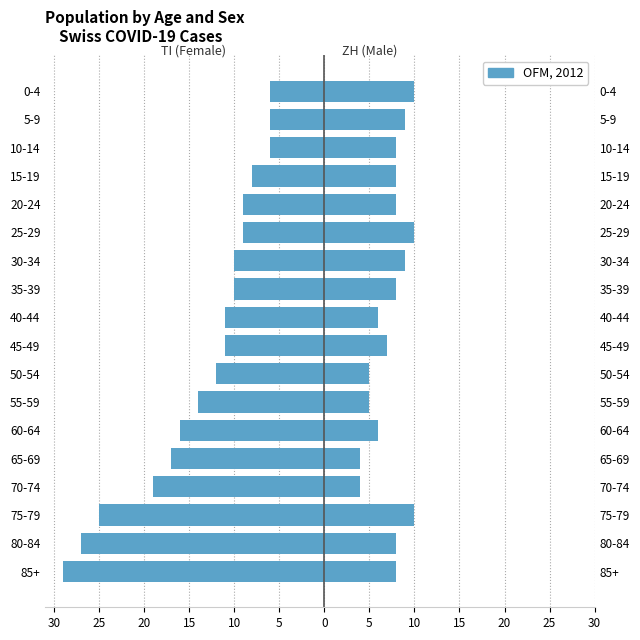

What is the sum of the values at 45-49 and 0-4?

-17